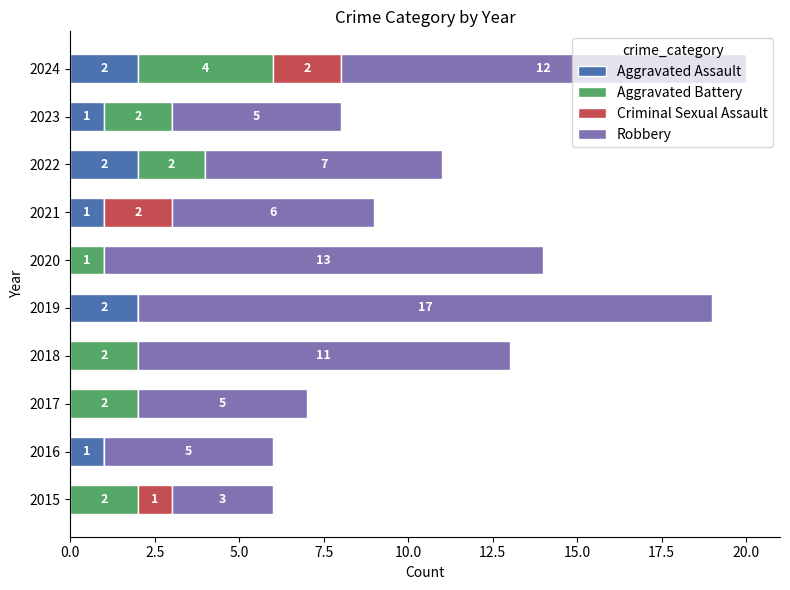

How many Aggravated Assault values are between 0 and 2?

10